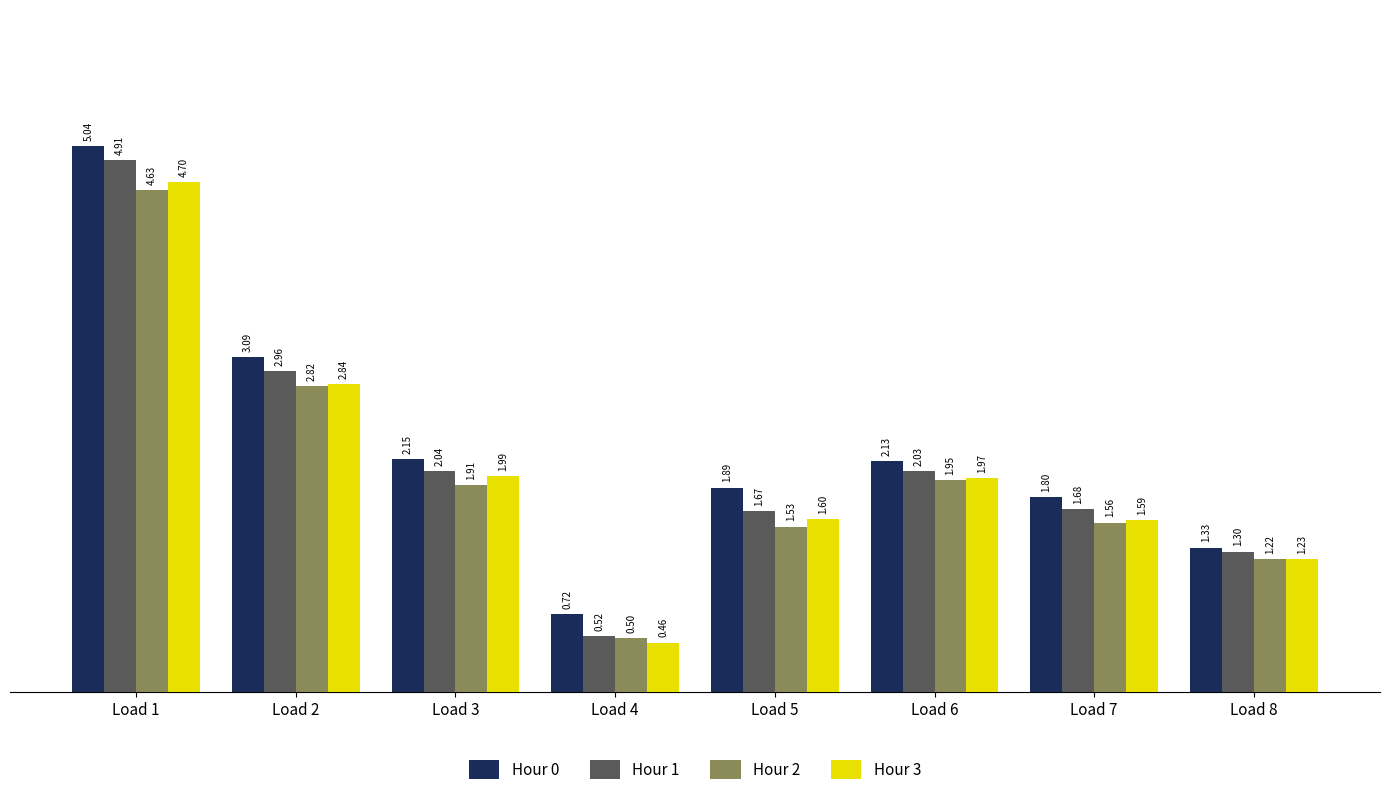

At which label does Hour 1 first exceed 2?

Load 1